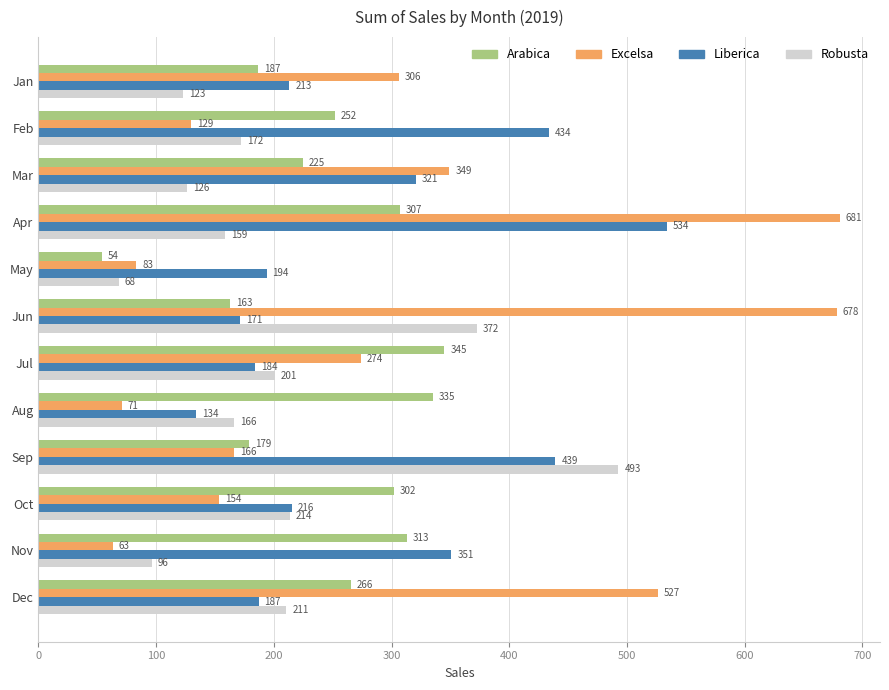

What is the difference between the maximum and minimum values in the Liberica series?

399.5